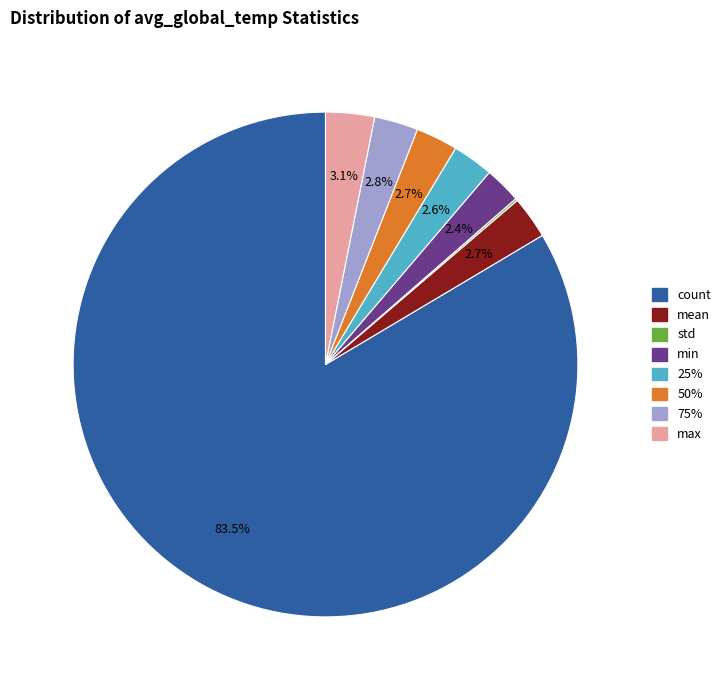

What is the largest slice in the pie chart?

count